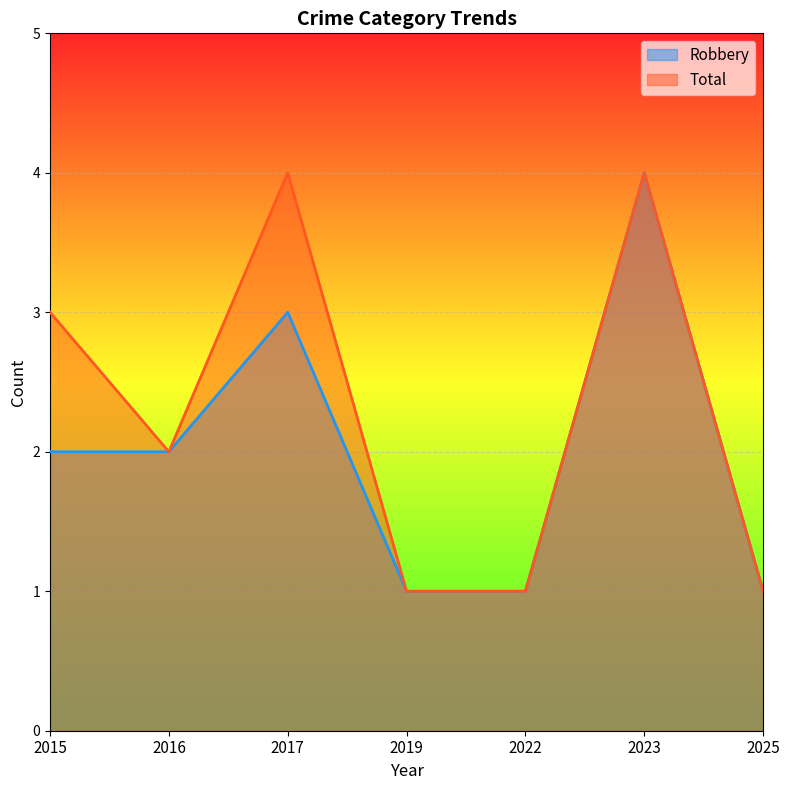

At 2019, list the series in order from smallest to largest.

Robbery, Total